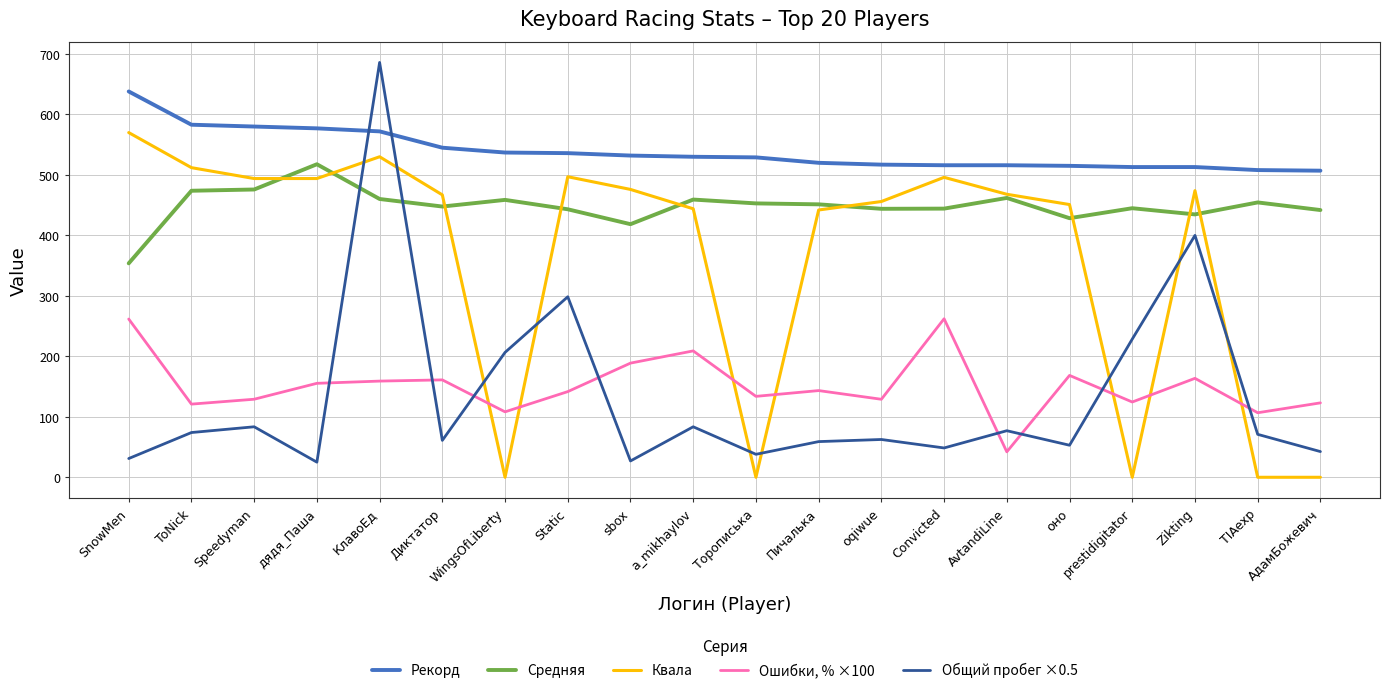

What is the spread (max minus min) of values at SnowMen?

607.0